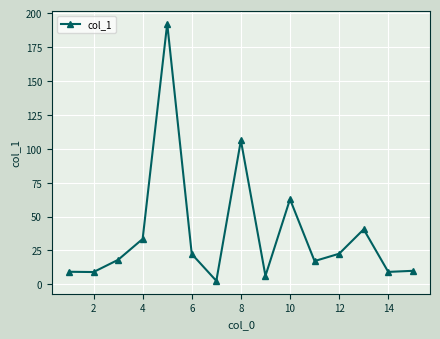

Count the number of categories in the chart.

15